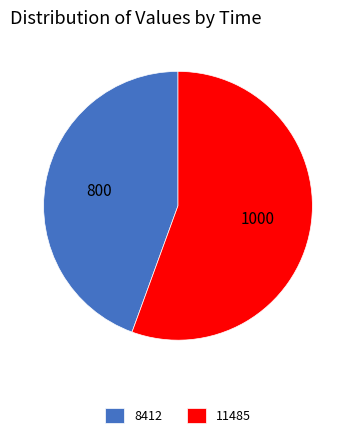

Which category has the smallest portion of the pie?

8412